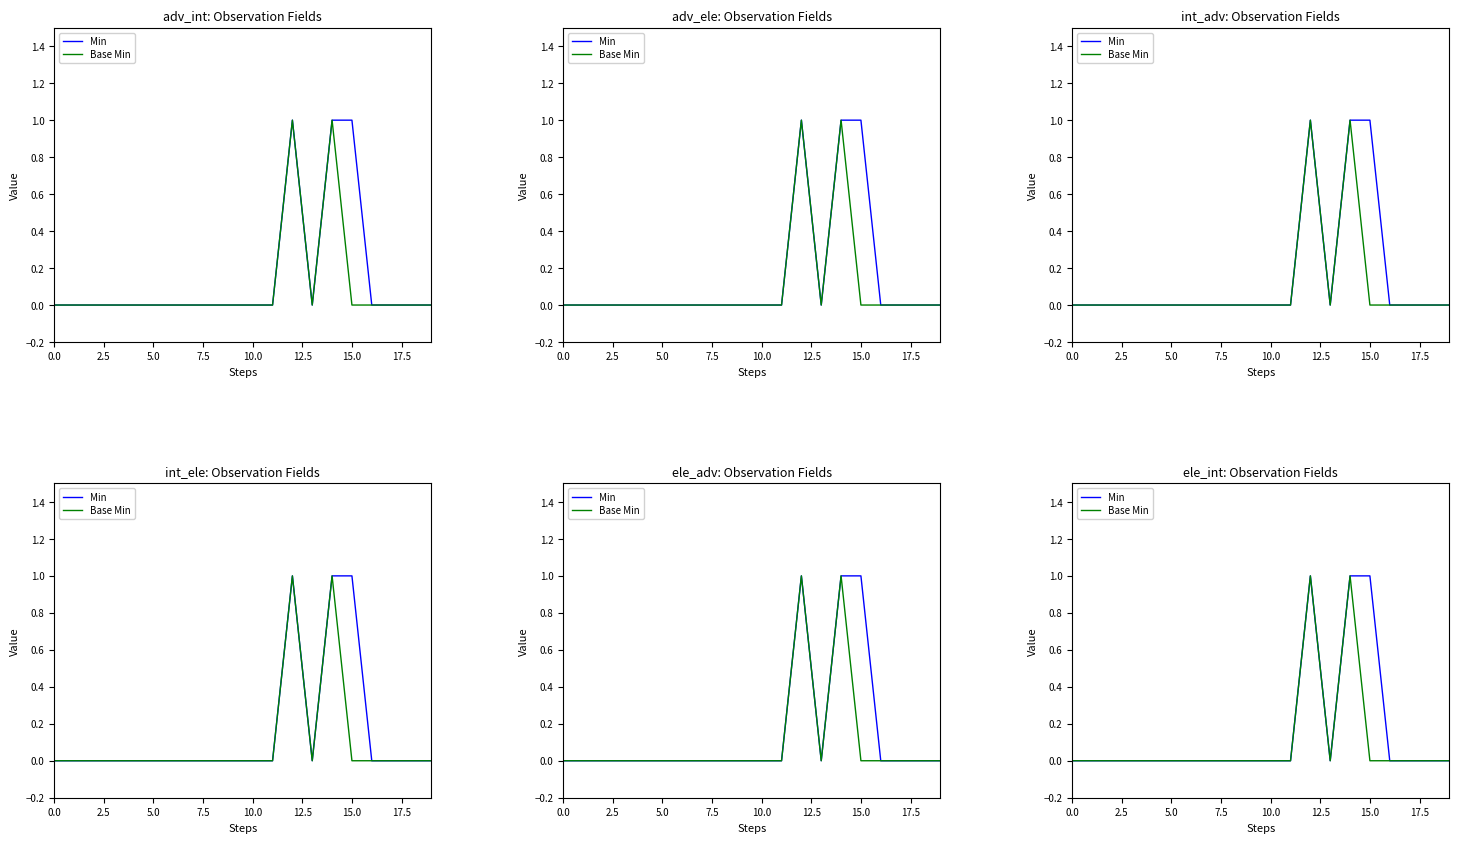

What is the label of the 15th point from the left?

14